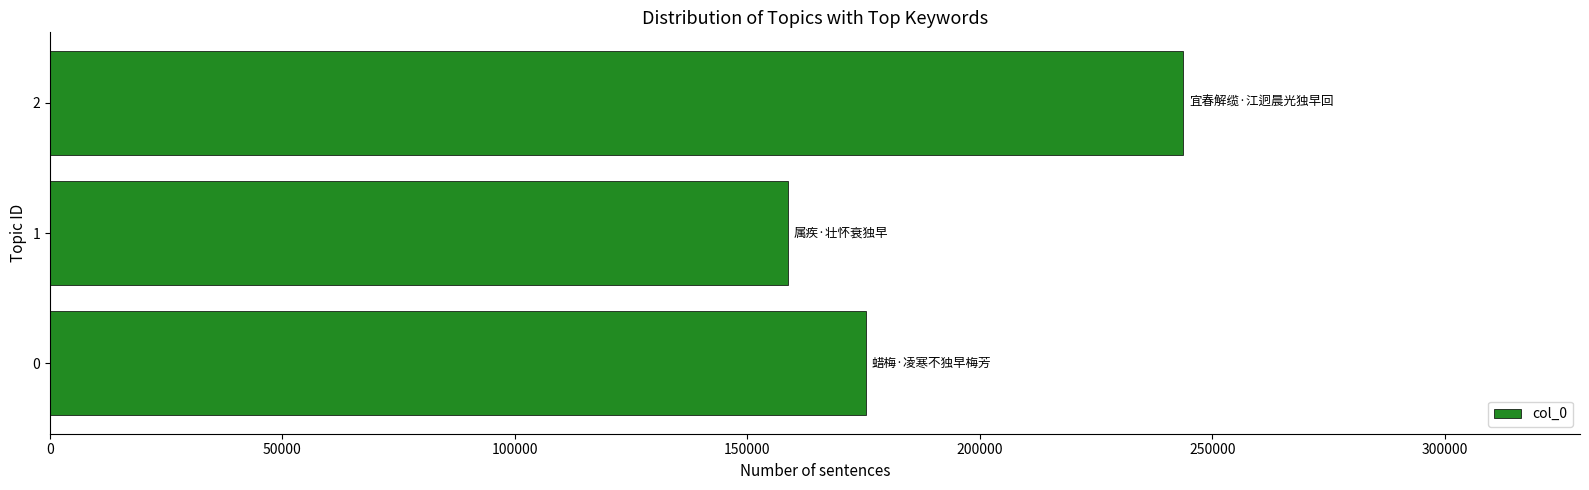

Does the chart contain any negative values?

No